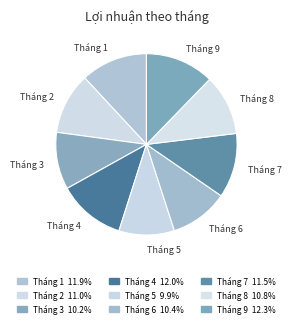

Is there any slice that represents more than half of the pie?

No